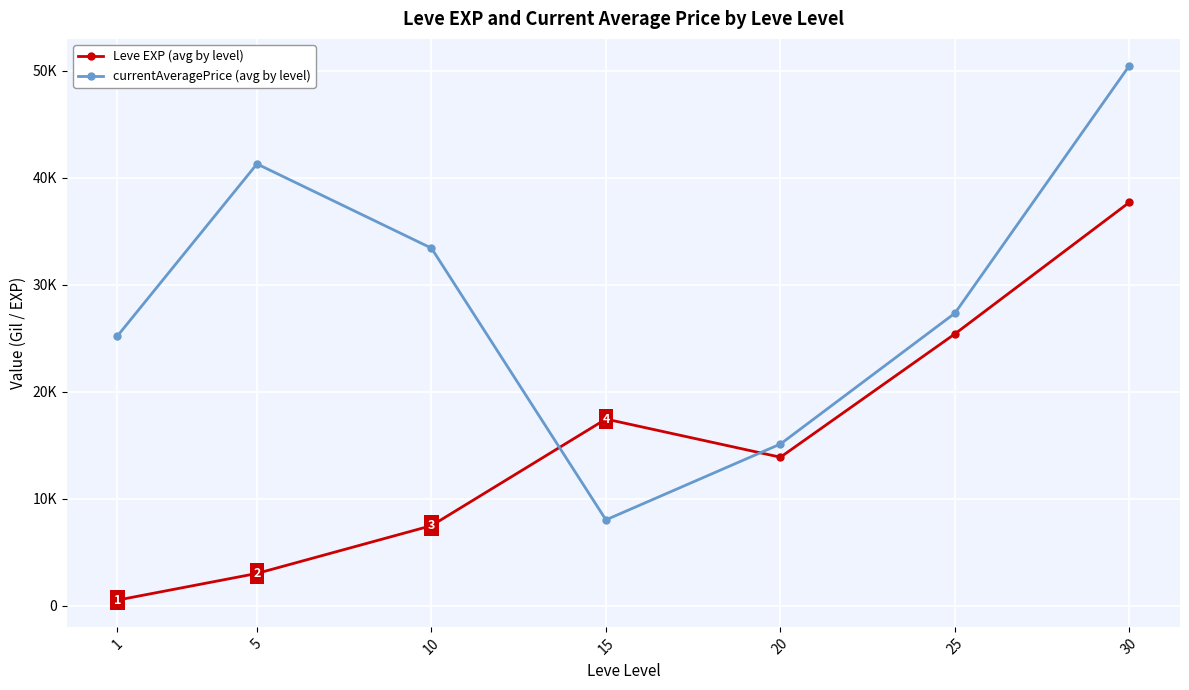

What is the spread (max minus min) of values at 30?

12785.0